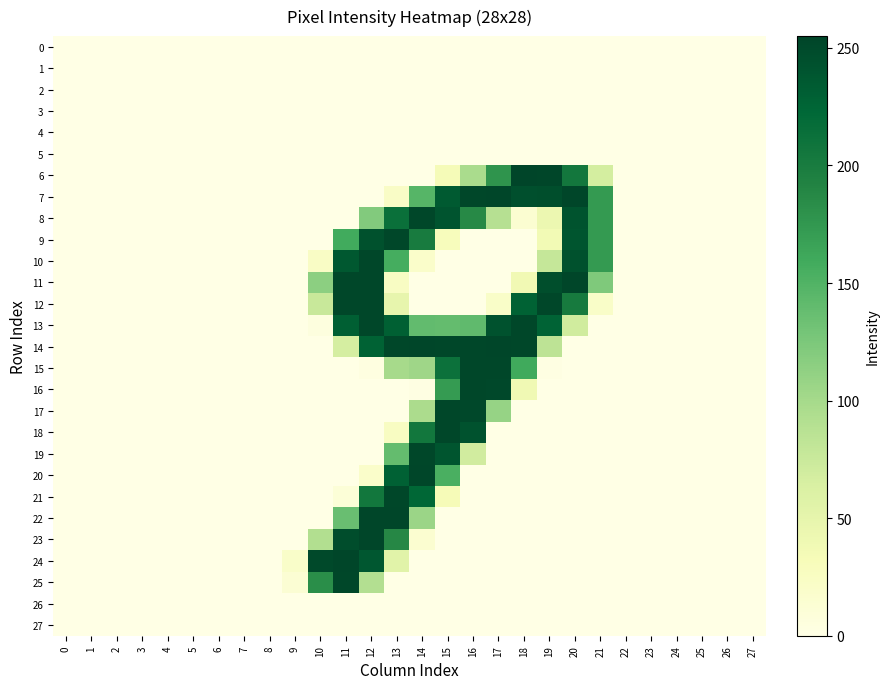

Reading left to right, extract all data points from this chart.

0: 0=0	1=0	2=0	3=0	4=0	5=0	6=0	7=0	8=0	9=0	10=0	11=0	12=0	13=0	14=0	15=0	16=0	17=0	18=0	19=0	20=0	21=0	22=0	23=0	24=0	25=0	26=0	27=0
1: 0=0	1=0	2=0	3=0	4=0	5=0	6=0	7=0	8=0	9=0	10=0	11=0	12=0	13=0	14=0	15=0	16=0	17=0	18=0	19=0	20=0	21=0	22=0	23=0	24=0	25=0	26=0	27=0
2: 0=0	1=0	2=0	3=0	4=0	5=0	6=0	7=0	8=0	9=0	10=0	11=0	12=0	13=0	14=0	15=0	16=0	17=0	18=0	19=0	20=0	21=0	22=0	23=0	24=0	25=0	26=0	27=0
3: 0=0	1=0	2=0	3=0	4=0	5=0	6=0	7=0	8=0	9=0	10=0	11=0	12=0	13=0	14=0	15=0	16=0	17=0	18=0	19=0	20=0	21=0	22=0	23=0	24=0	25=0	26=0	27=0
4: 0=0	1=0	2=0	3=0	4=0	5=0	6=0	7=0	8=0	9=0	10=0	11=0	12=0	13=0	14=0	15=0	16=0	17=0	18=0	19=0	20=0	21=0	22=0	23=0	24=0	25=0	26=0	27=0
5: 0=0	1=0	2=0	3=0	4=0	5=0	6=0	7=0	8=0	9=0	10=0	11=0	12=0	13=0	14=0	15=0	16=0	17=0	18=0	19=0	20=0	21=0	22=0	23=0	24=0	25=0	26=0	27=0
6: 0=0	1=0	2=0	3=0	4=0	5=0	6=0	7=0	8=0	9=0	10=0	11=0	12=0	13=0	14=0	15=33	16=97	17=178	18=255	19=254	20=205	21=67	22=0	23=0	24=0	25=0	26=0	27=0
7: 0=0	1=0	2=0	3=0	4=0	5=0	6=0	7=0	8=0	9=0	10=0	11=0	12=0	13=22	14=147	15=235	16=253	17=254	18=245	19=246	20=254	21=173	22=0	23=0	24=0	25=0	26=0	27=0
8: 0=0	1=0	2=0	3=0	4=0	5=0	6=0	7=0	8=0	9=0	10=0	11=0	12=121	13=214	14=253	15=241	16=187	17=89	18=14	19=43	20=242	21=173	22=0	23=0	24=0	25=0	26=0	27=0
9: 0=0	1=0	2=0	3=0	4=0	5=0	6=0	7=0	8=0	9=0	10=0	11=159	12=244	13=253	14=201	15=29	16=0	17=0	18=0	19=37	20=240	21=173	22=0	23=0	24=0	25=0	26=0	27=0
10: 0=0	1=0	2=0	3=0	4=0	5=0	6=0	7=0	8=0	9=0	10=23	11=237	12=253	13=157	14=19	15=0	16=0	17=0	18=0	19=78	20=244	21=173	22=0	23=0	24=0	25=0	26=0	27=0
11: 0=0	1=0	2=0	3=0	4=0	5=0	6=0	7=0	8=0	9=0	10=115	11=253	12=253	13=24	14=0	15=0	16=0	17=0	18=38	19=246	20=254	21=123	22=0	23=0	24=0	25=0	26=0	27=0
12: 0=0	1=0	2=0	3=0	4=0	5=0	6=0	7=0	8=0	9=0	10=76	11=253	12=253	13=48	14=0	15=0	16=0	17=21	18=228	19=253	20=202	21=21	22=0	23=0	24=0	25=0	26=0	27=0
13: 0=0	1=0	2=0	3=0	4=0	5=0	6=0	7=0	8=0	9=0	10=5	11=231	12=253	13=230	14=140	15=139	16=141	17=243	18=253	19=227	20=70	21=0	22=0	23=0	24=0	25=0	26=0	27=0
14: 0=0	1=0	2=0	3=0	4=0	5=0	6=0	7=0	8=0	9=0	10=0	11=66	12=228	13=253	14=254	15=253	16=253	17=254	18=253	19=84	20=0	21=0	22=0	23=0	24=0	25=0	26=0	27=0
15: 0=0	1=0	2=0	3=0	4=0	5=0	6=0	7=0	8=0	9=0	10=0	11=0	12=3	13=99	14=104	15=212	16=253	17=253	18=160	19=2	20=0	21=0	22=0	23=0	24=0	25=0	26=0	27=0
16: 0=0	1=0	2=0	3=0	4=0	5=0	6=0	7=0	8=0	9=0	10=0	11=0	12=0	13=0	14=2	15=172	16=253	17=252	18=39	19=0	20=0	21=0	22=0	23=0	24=0	25=0	26=0	27=0
17: 0=0	1=0	2=0	3=0	4=0	5=0	6=0	7=0	8=0	9=0	10=0	11=0	12=0	13=0	14=96	15=253	16=252	17=109	18=0	19=0	20=0	21=0	22=0	23=0	24=0	25=0	26=0	27=0
18: 0=0	1=0	2=0	3=0	4=0	5=0	6=0	7=0	8=0	9=0	10=0	11=0	12=0	13=25	14=206	15=253	16=243	17=0	18=0	19=0	20=0	21=0	22=0	23=0	24=0	25=0	26=0	27=0
19: 0=0	1=0	2=0	3=0	4=0	5=0	6=0	7=0	8=0	9=0	10=0	11=0	12=0	13=139	14=253	15=240	16=69	17=0	18=0	19=0	20=0	21=0	22=0	23=0	24=0	25=0	26=0	27=0
20: 0=0	1=0	2=0	3=0	4=0	5=0	6=0	7=0	8=0	9=0	10=0	11=0	12=19	13=229	14=254	15=154	16=0	17=0	18=0	19=0	20=0	21=0	22=0	23=0	24=0	25=0	26=0	27=0
21: 0=0	1=0	2=0	3=0	4=0	5=0	6=0	7=0	8=0	9=0	10=0	11=10	12=206	13=253	14=224	15=32	16=0	17=0	18=0	19=0	20=0	21=0	22=0	23=0	24=0	25=0	26=0	27=0
22: 0=0	1=0	2=0	3=0	4=0	5=0	6=0	7=0	8=0	9=0	10=0	11=136	12=254	13=254	14=106	15=0	16=0	17=0	18=0	19=0	20=0	21=0	22=0	23=0	24=0	25=0	26=0	27=0
23: 0=0	1=0	2=0	3=0	4=0	5=0	6=0	7=0	8=0	9=0	10=92	11=247	12=254	13=188	14=15	15=0	16=0	17=0	18=0	19=0	20=0	21=0	22=0	23=0	24=0	25=0	26=0	27=0
24: 0=0	1=0	2=0	3=0	4=0	5=0	6=0	7=0	8=0	9=20	10=251	11=254	12=238	13=55	14=0	15=0	16=0	17=0	18=0	19=0	20=0	21=0	22=0	23=0	24=0	25=0	26=0	27=0
25: 0=0	1=0	2=0	3=0	4=0	5=0	6=0	7=0	8=0	9=13	10=183	11=253	12=91	13=0	14=0	15=0	16=0	17=0	18=0	19=0	20=0	21=0	22=0	23=0	24=0	25=0	26=0	27=0
26: 0=0	1=0	2=0	3=0	4=0	5=0	6=0	7=0	8=0	9=0	10=0	11=0	12=0	13=0	14=0	15=0	16=0	17=0	18=0	19=0	20=0	21=0	22=0	23=0	24=0	25=0	26=0	27=0
27: 0=0	1=0	2=0	3=0	4=0	5=0	6=0	7=0	8=0	9=0	10=0	11=0	12=0	13=0	14=0	15=0	16=0	17=0	18=0	19=0	20=0	21=0	22=0	23=0	24=0	25=0	26=0	27=0